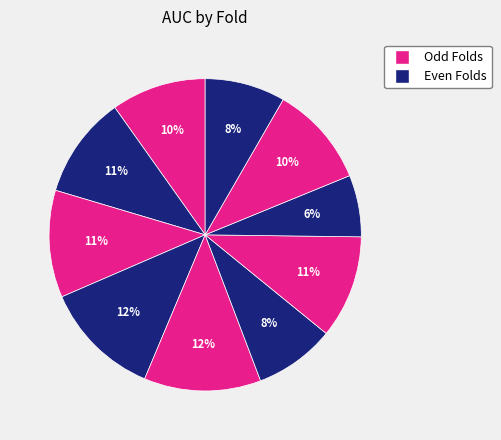

To the nearest percent, what is the difference between the largest and smallest slice percentages?

6%